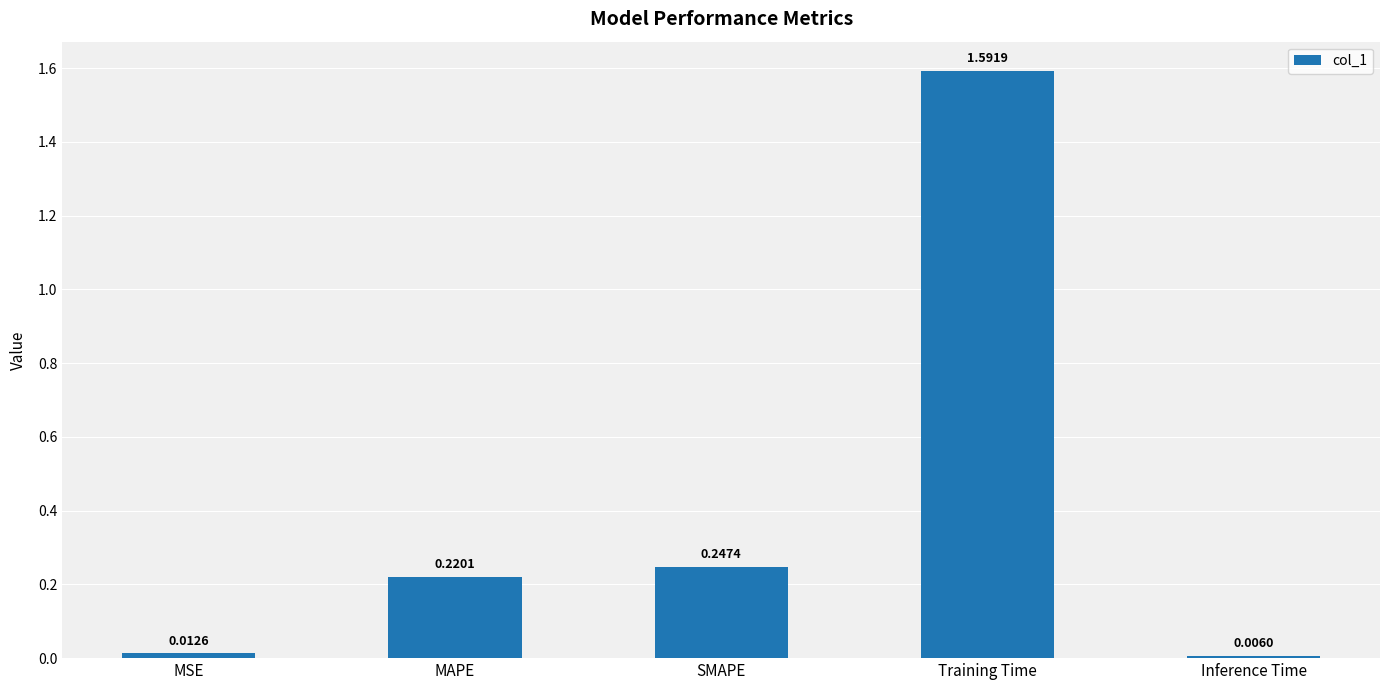

What is the sum of all values?

2.1